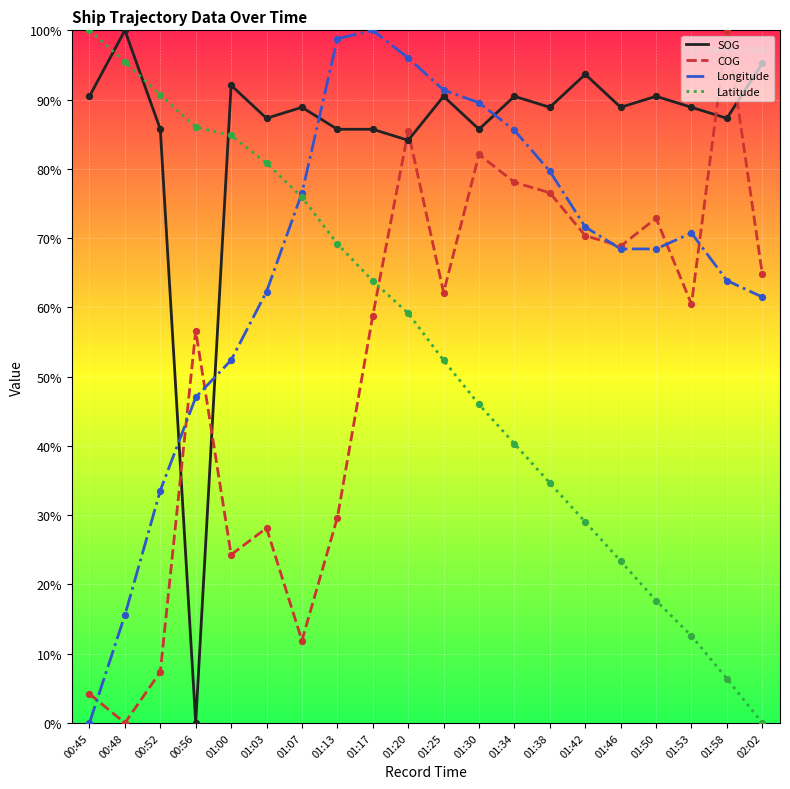

At how many categories does at least one series exceed 0?

20